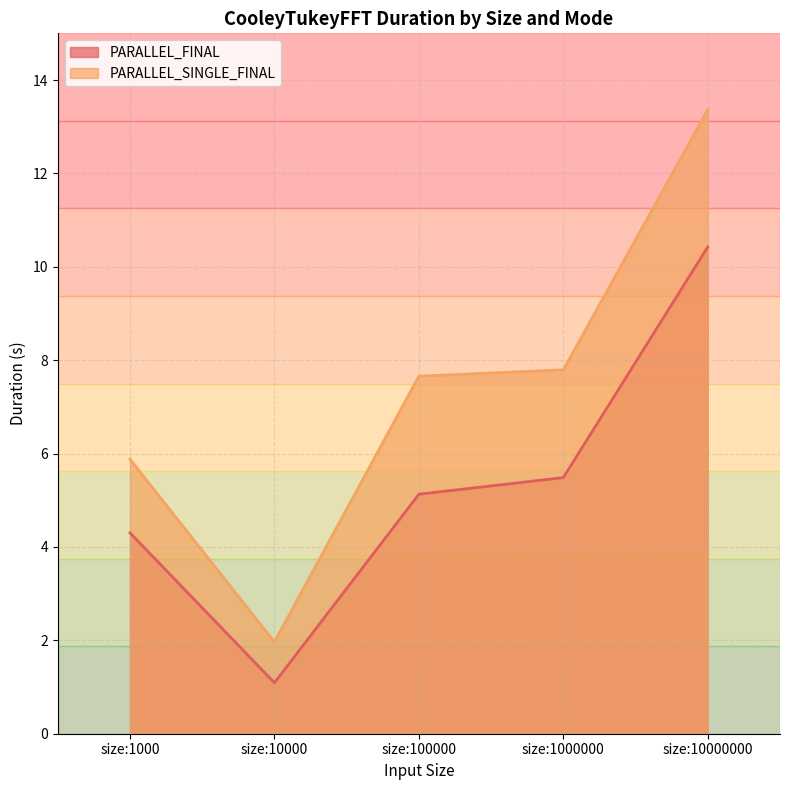

Reading left to right, what are all the values shown in this chart?

PARALLEL_FINAL: size:1000=4.3	size:10000=1.1	size:100000=5.1	size:1000000=5.5	size:10000000=10.4
PARALLEL_SINGLE_FINAL: size:1000=5.9	size:10000=2.0	size:100000=7.7	size:1000000=7.8	size:10000000=13.4